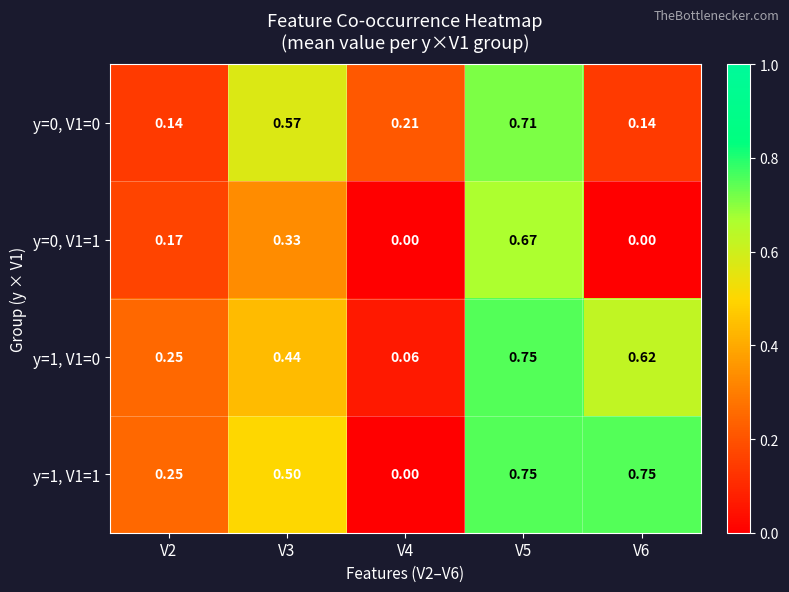

Is the value of y=1, V1=0 at V5 greater than the value of y=1, V1=1 at V4?

Yes